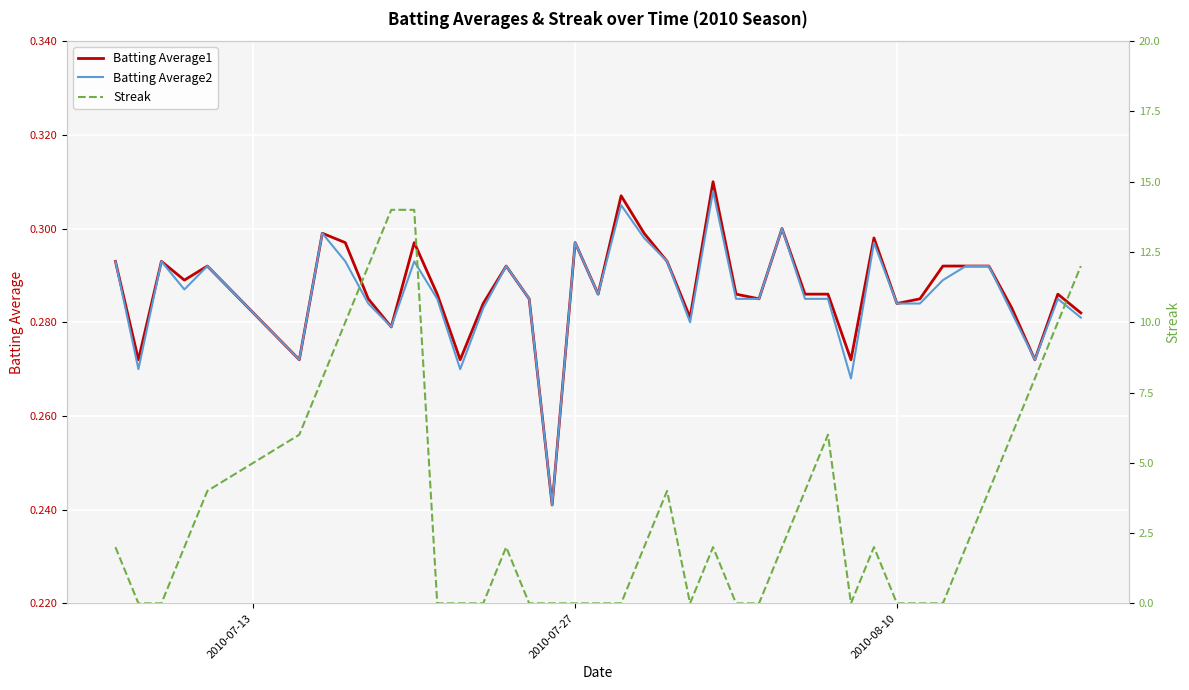

How many distinct data groups are displayed?

3